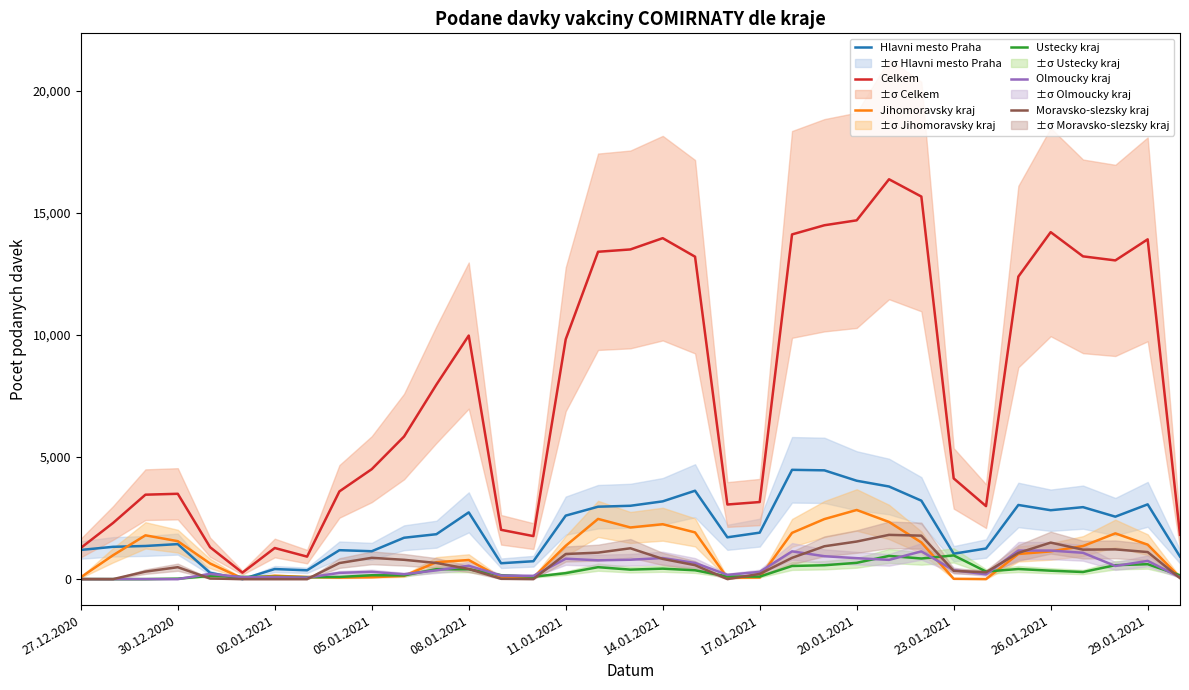

How many data points does each series have?

35